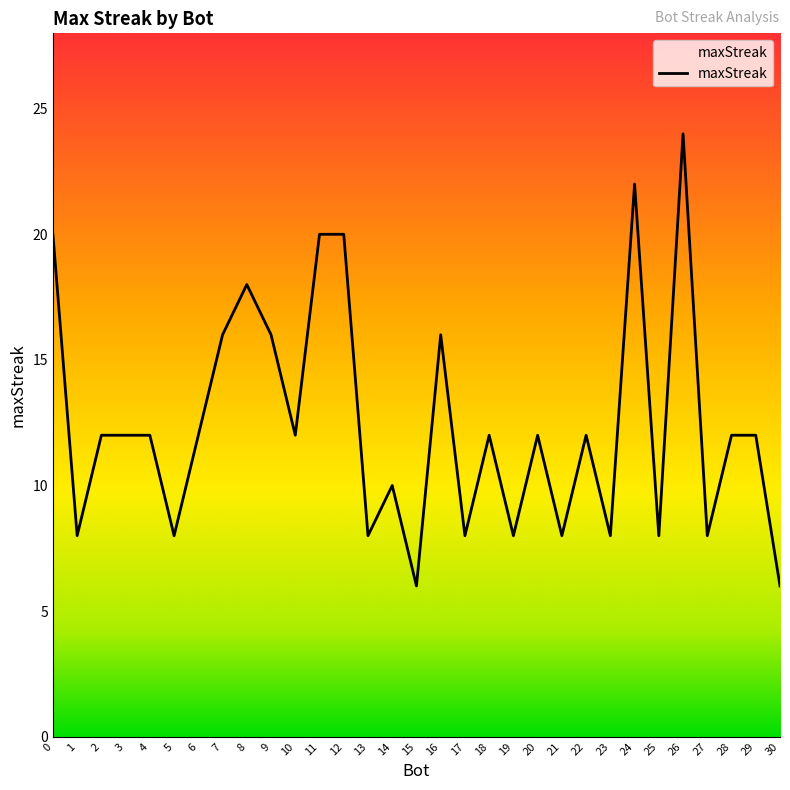

Which label corresponds to the largest value in the chart?

26